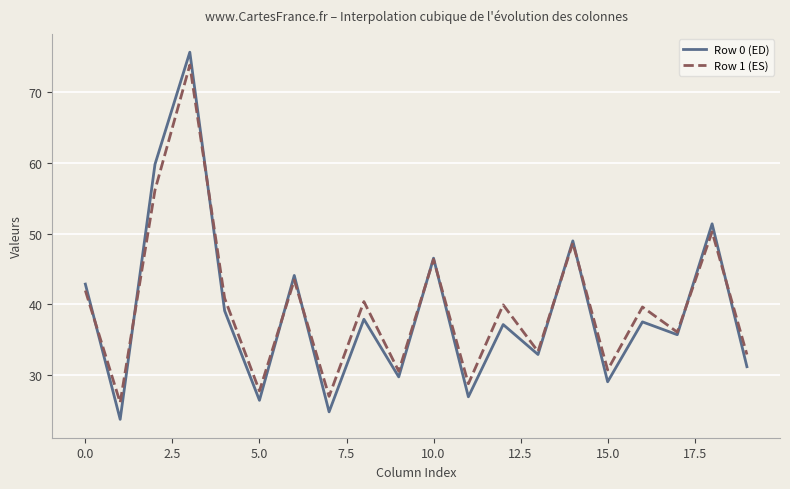

What is the maximum value for Row 0 (ED)?

75.7